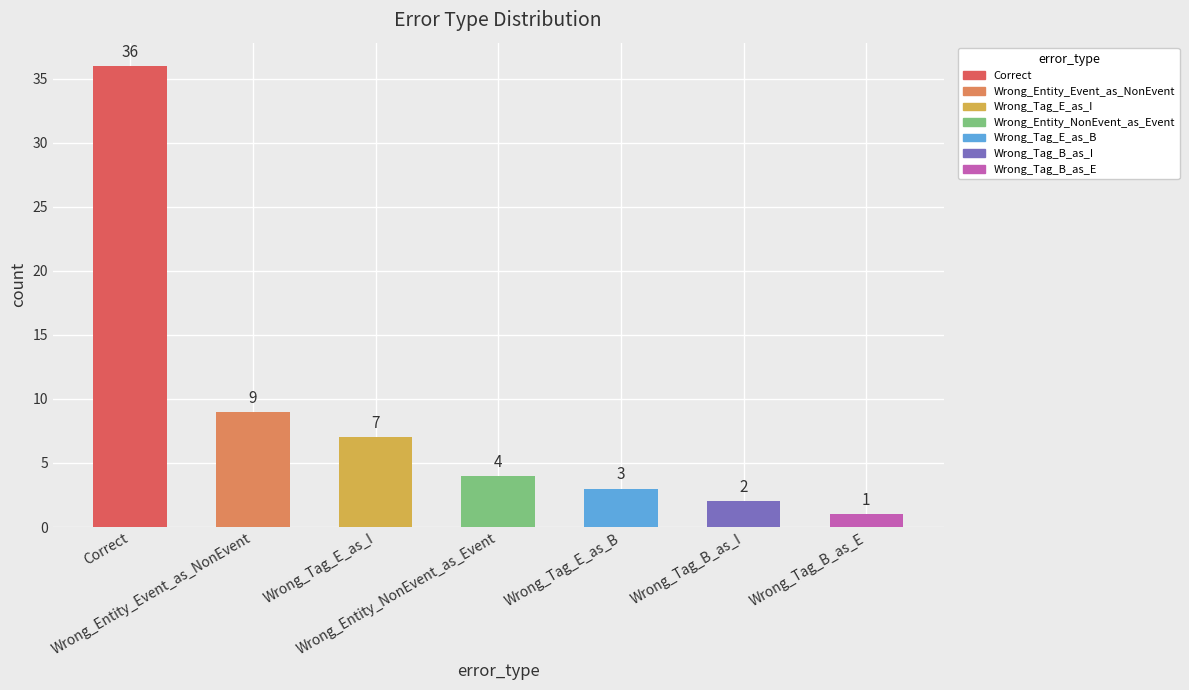

List the labels in order of value, largest first.

Correct, Wrong_Entity_Event_as_NonEvent, Wrong_Tag_E_as_I, Wrong_Entity_NonEvent_as_Event, Wrong_Tag_E_as_B, Wrong_Tag_B_as_I, Wrong_Tag_B_as_E